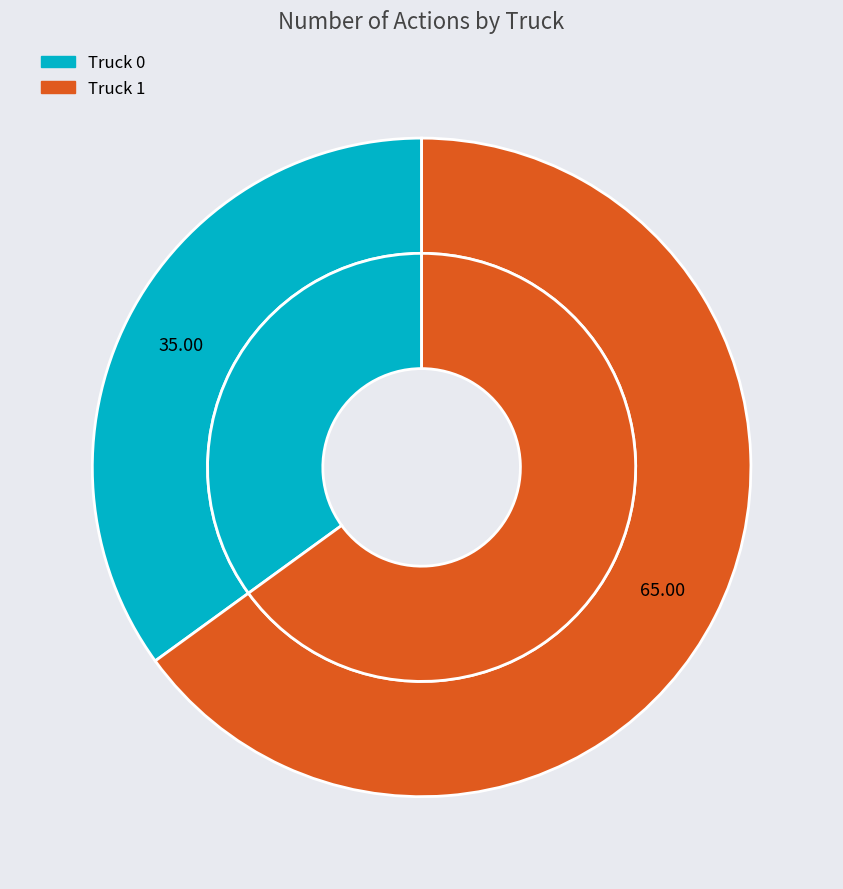

What percentage is the Truck 1 slice, to the nearest percent?

65%